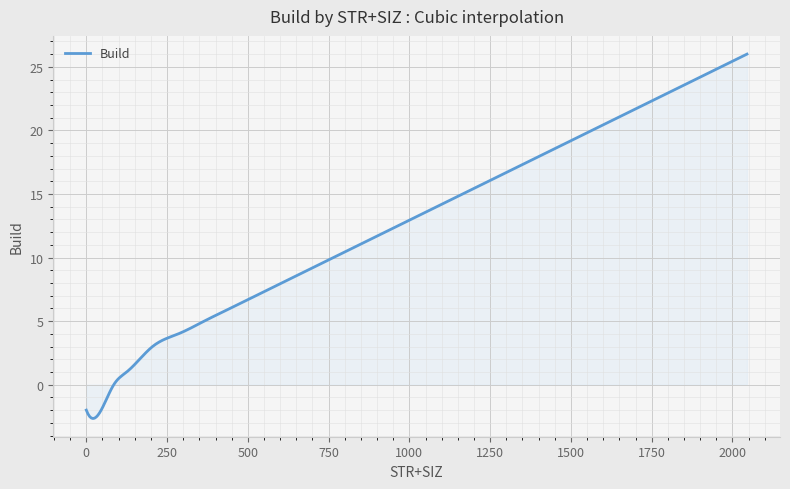

What is the smallest value displayed?

-2.7